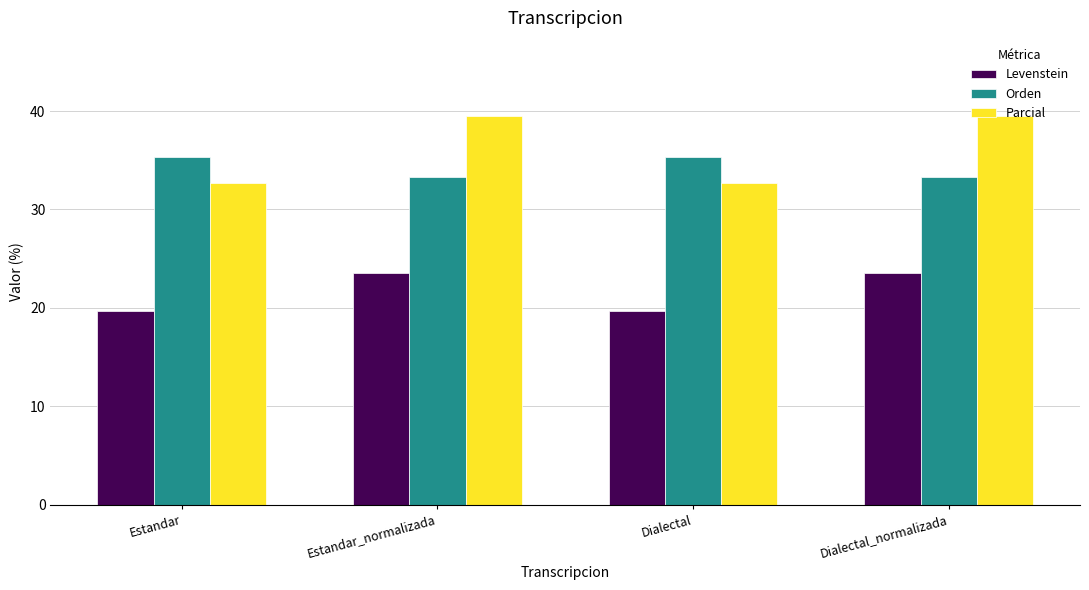

Does the chart contain stacked bars?

No